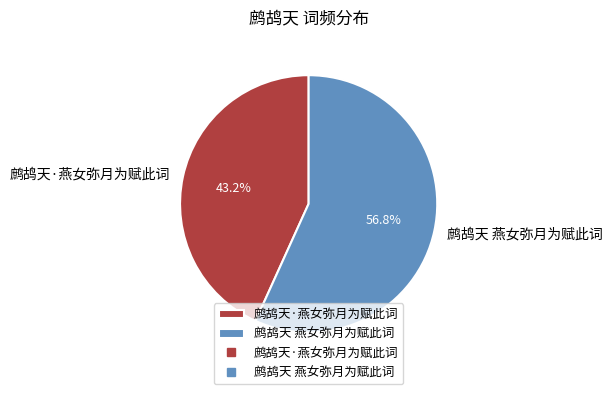

Which has a higher value, 鹧鸪天·燕女弥月为赋此词 or 鹧鸪天 燕女弥月为赋此词?

鹧鸪天 燕女弥月为赋此词